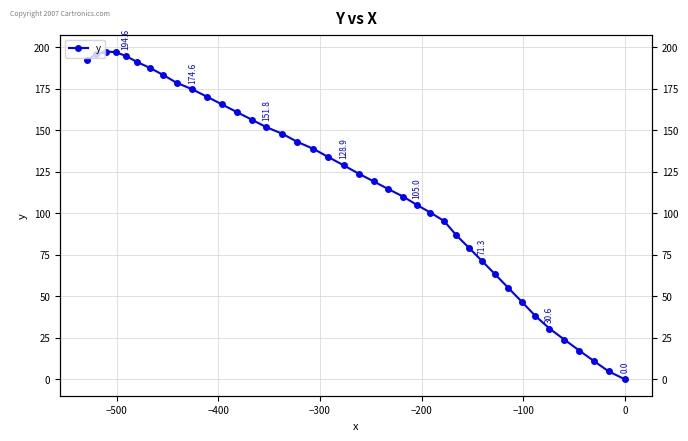

How many lines are shown in the chart?

1